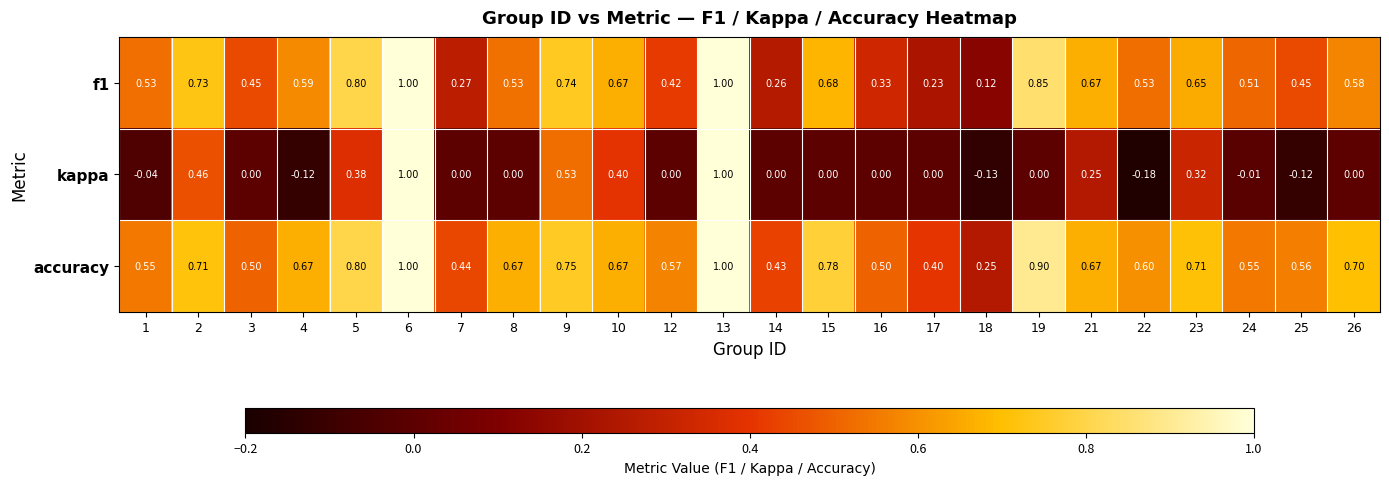

Which series has the widest spread of values?

kappa